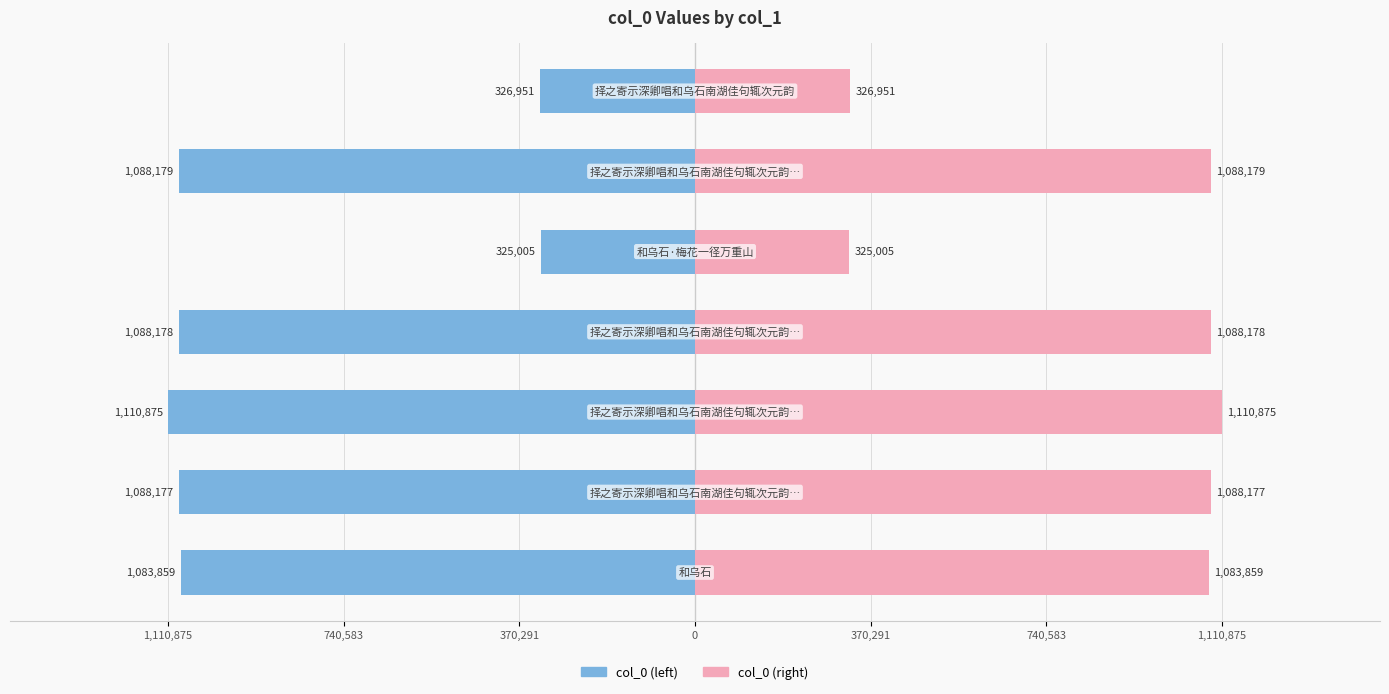

How many bars are there in total?

14